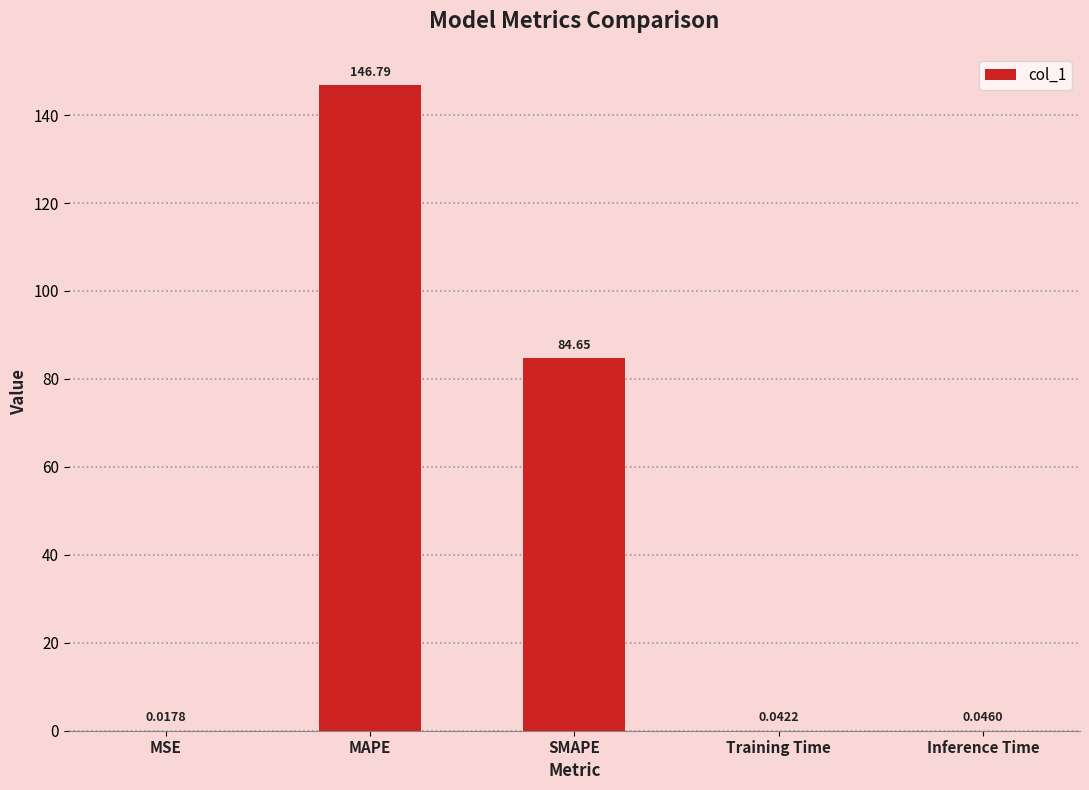

At which category does the chart reach its peak across all series?

MAPE